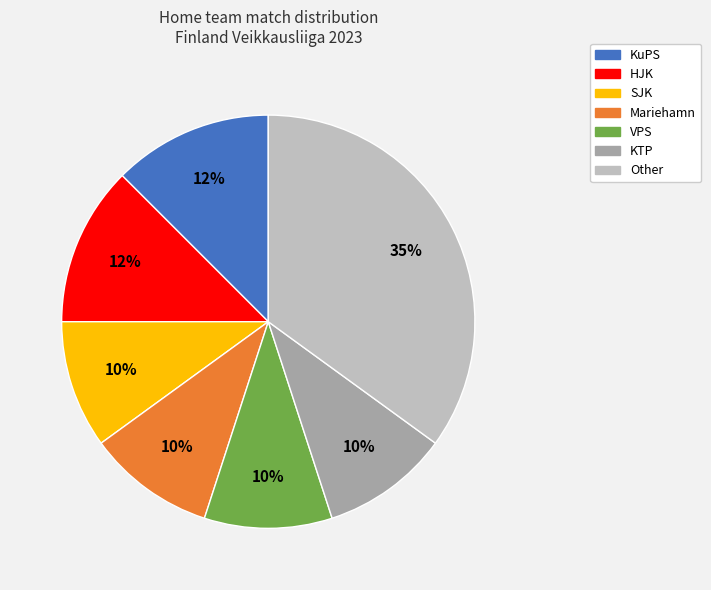

Approximately how many times larger is the value at Mariehamn compared to KuPS?

0.8